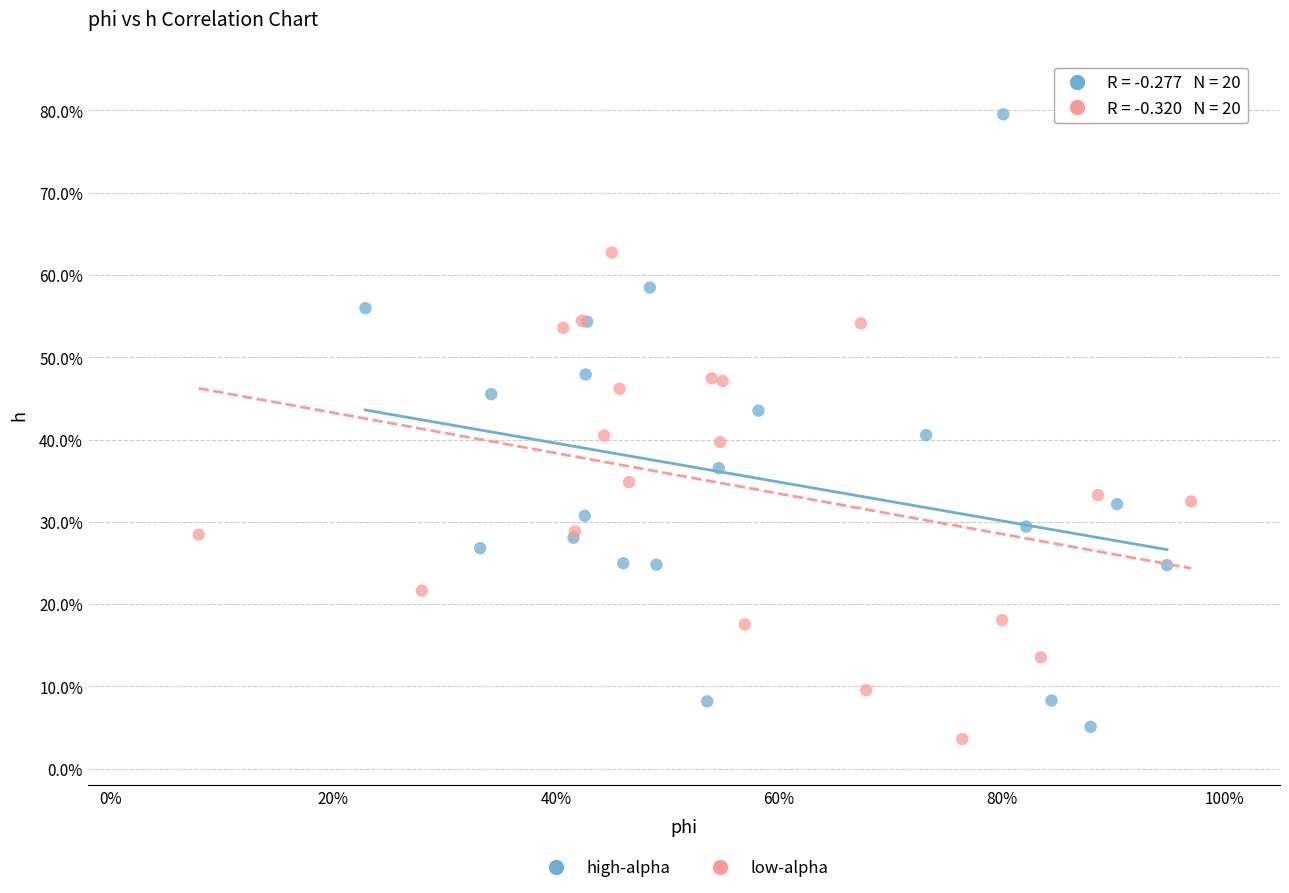

Which series contains the lowest Y value?

low-alpha